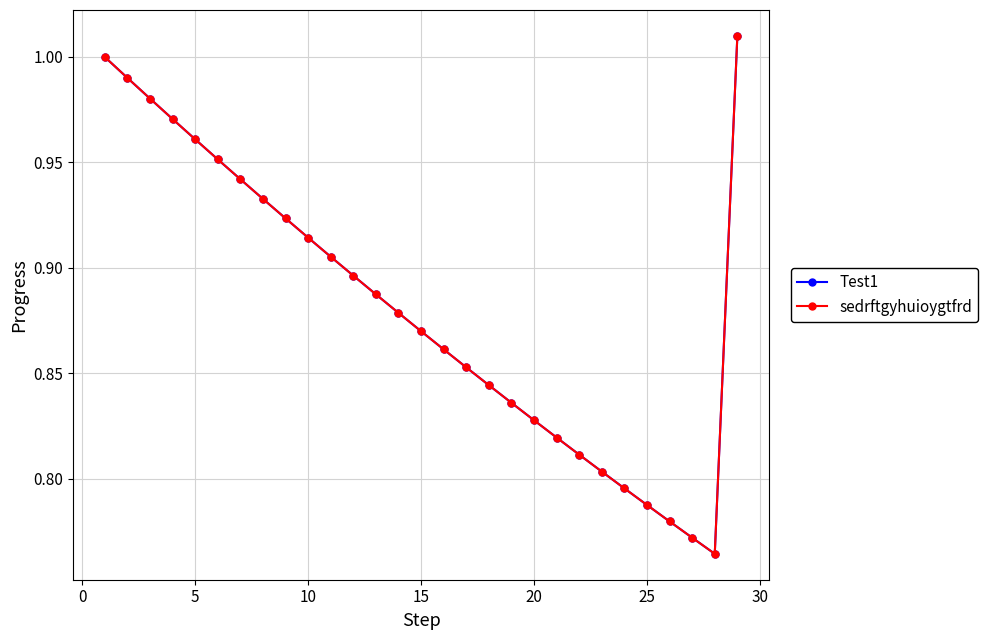

Does the chart have visible grid lines?

Yes